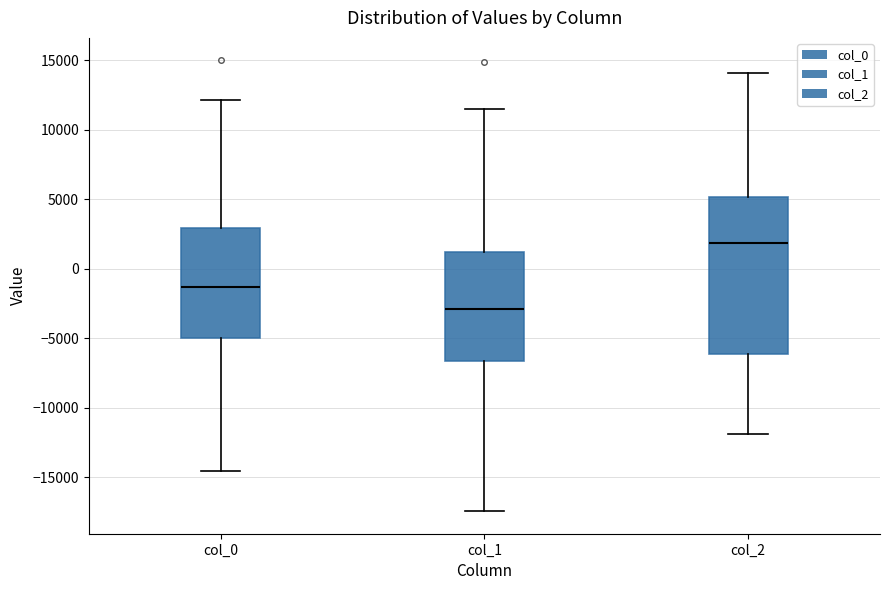

Where is the lower edge of the box for col_1 on the y-axis? The values are not printed on the chart, so give them approximately, as read against the axis.

-6500